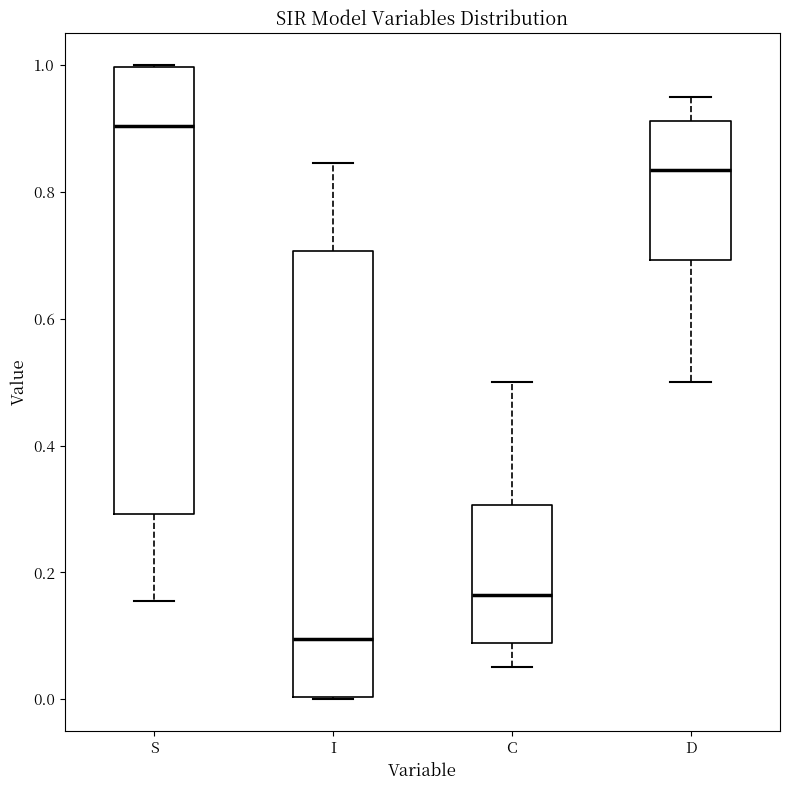

Reading left to right, transcribe this box plot: for each box, give where its median line is, the range the box spans, and where its two whiskers end, as read against the y-axis. The values are not printed on the chart, so give them approximately, as read against the axis.

S: median 0.90, box 0.30 to 1.00, whiskers 0.16 to 1.00
I: median 0.10, box 0.00 to 0.70, whiskers 0.00 to 0.84
C: median 0.16, box 0.08 to 0.30, whiskers 0.06 to 0.50
D: median 0.84, box 0.70 to 0.92, whiskers 0.50 to 0.94